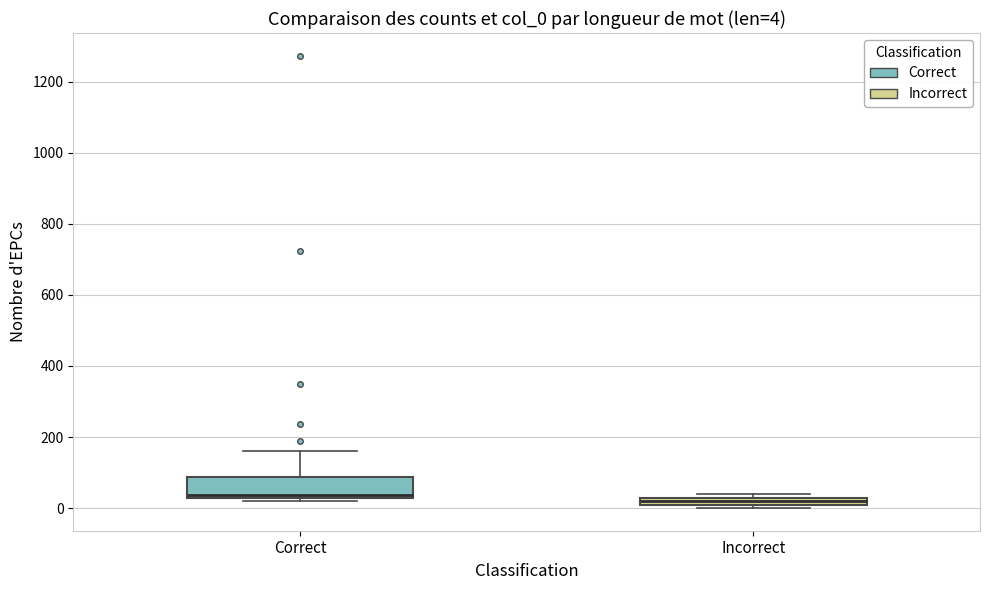

Which box is the tallest, from its lower edge to its upper edge?

Correct